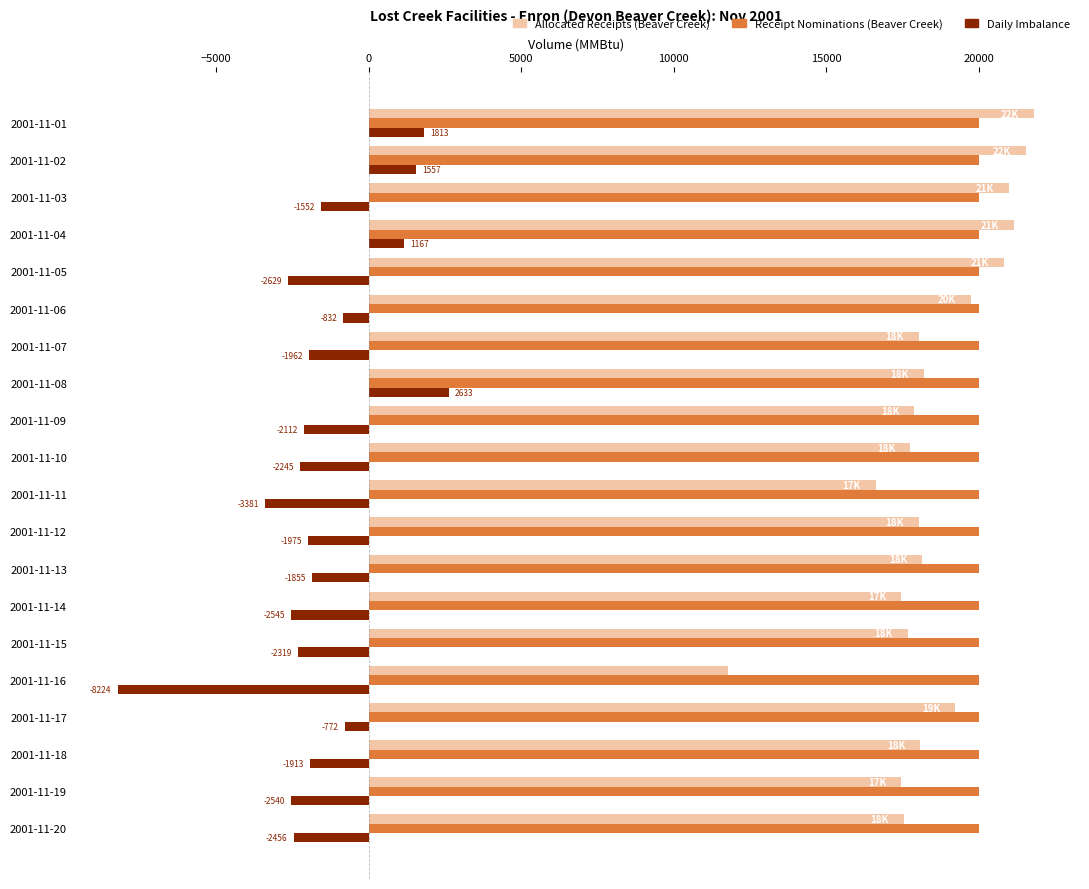

List the series in order of their peak value, lowest first.

Daily Imbalance, Receipt Nominations (Beaver Creek), Allocated Receipts (Beaver Creek)